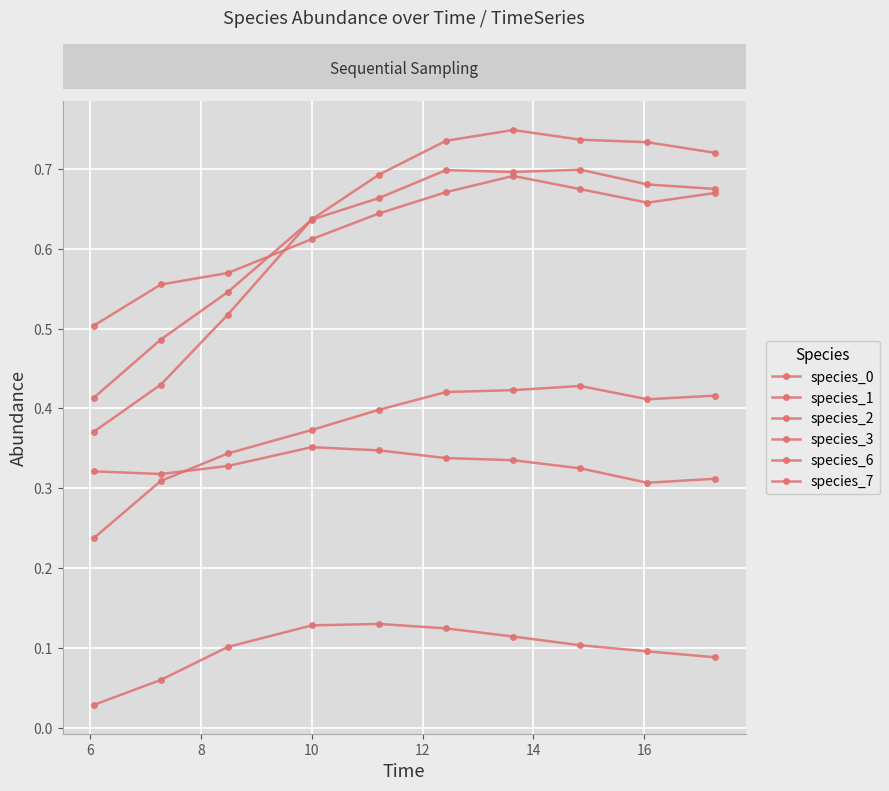

How many lines are shown in the chart?

6